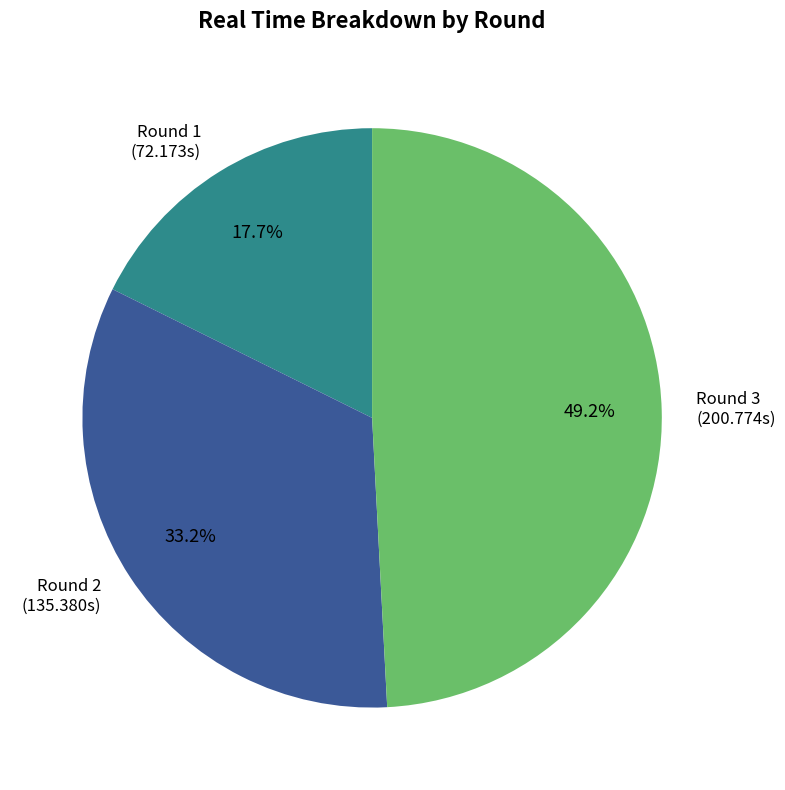

Approximately how many times larger is the value at Round 2 compared to Round 3?

0.7